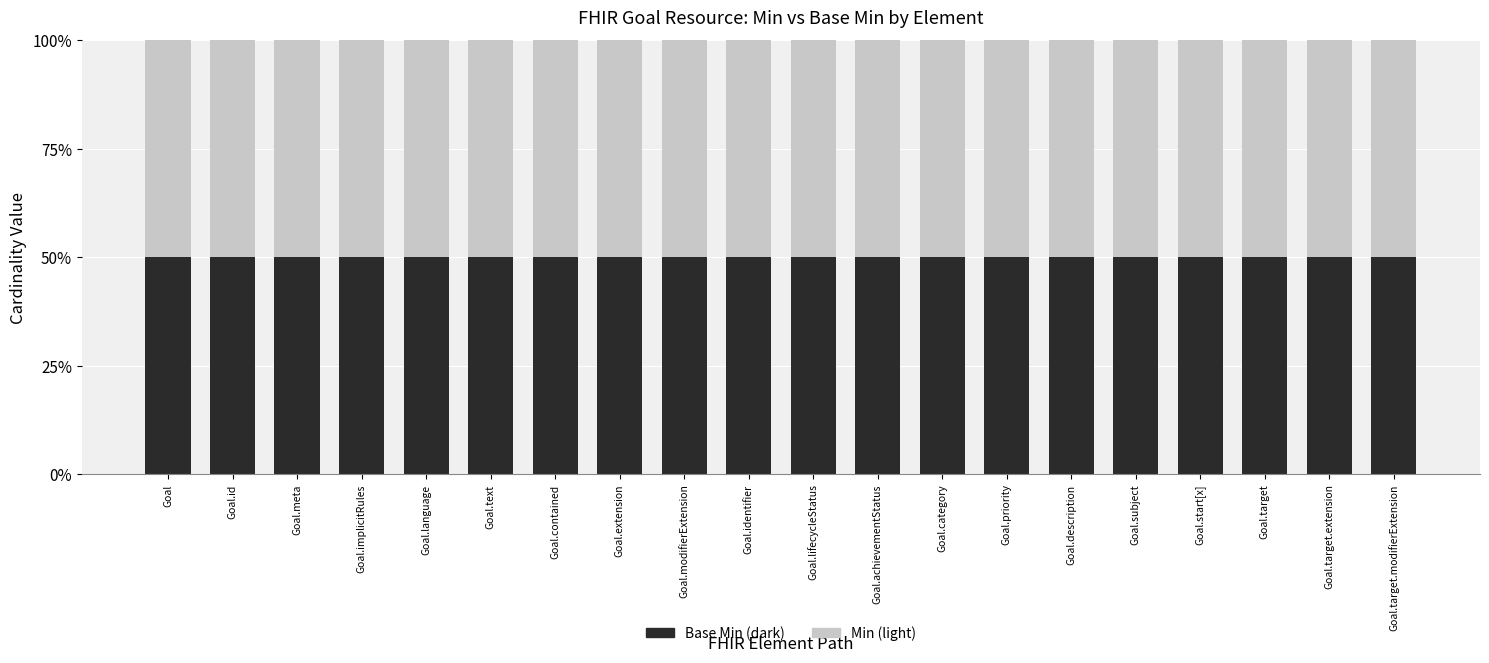

Between Goal.id and Goal.lifecycleStatus, which series saw the biggest shift?

Base Min